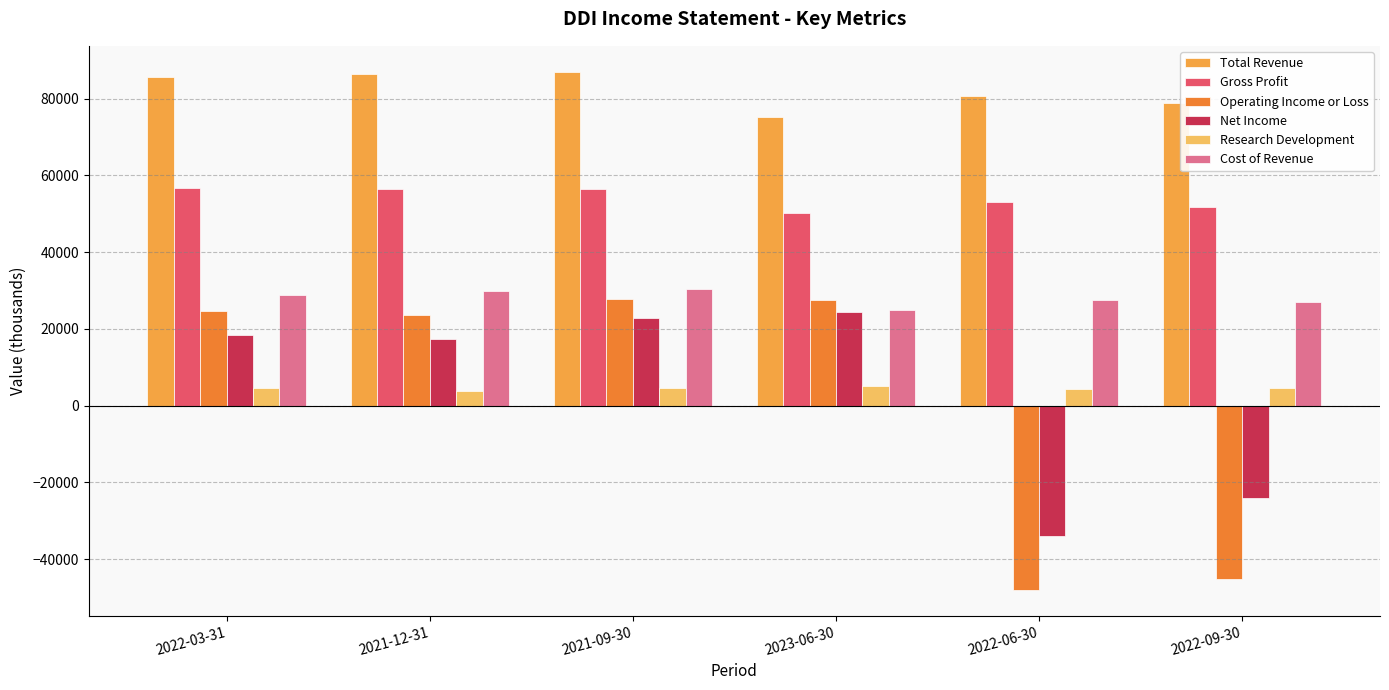

Which series has the largest total across all categories?

Total Revenue